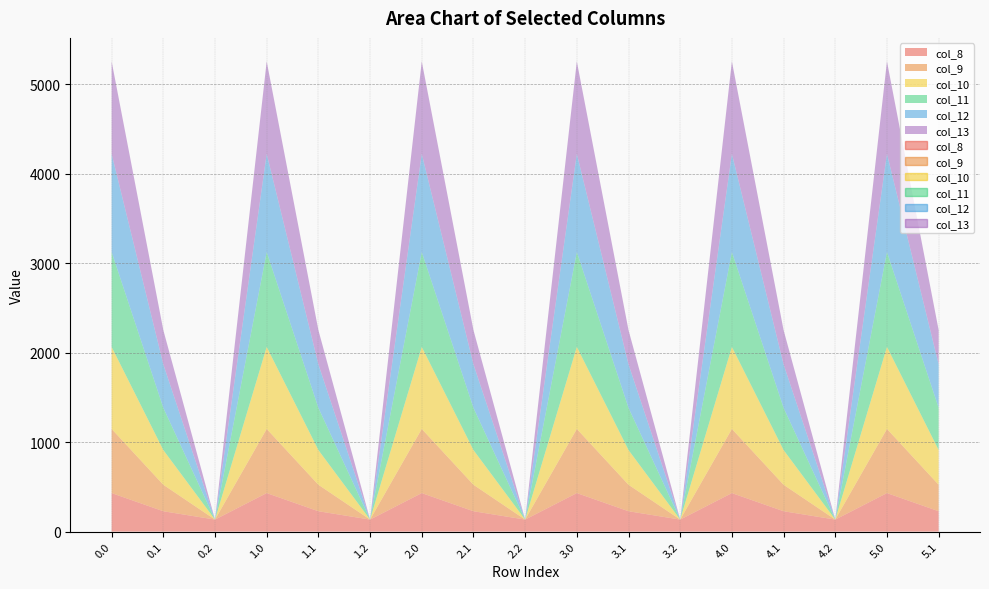

True or false: col_9 and col_11 cross at least once.

False